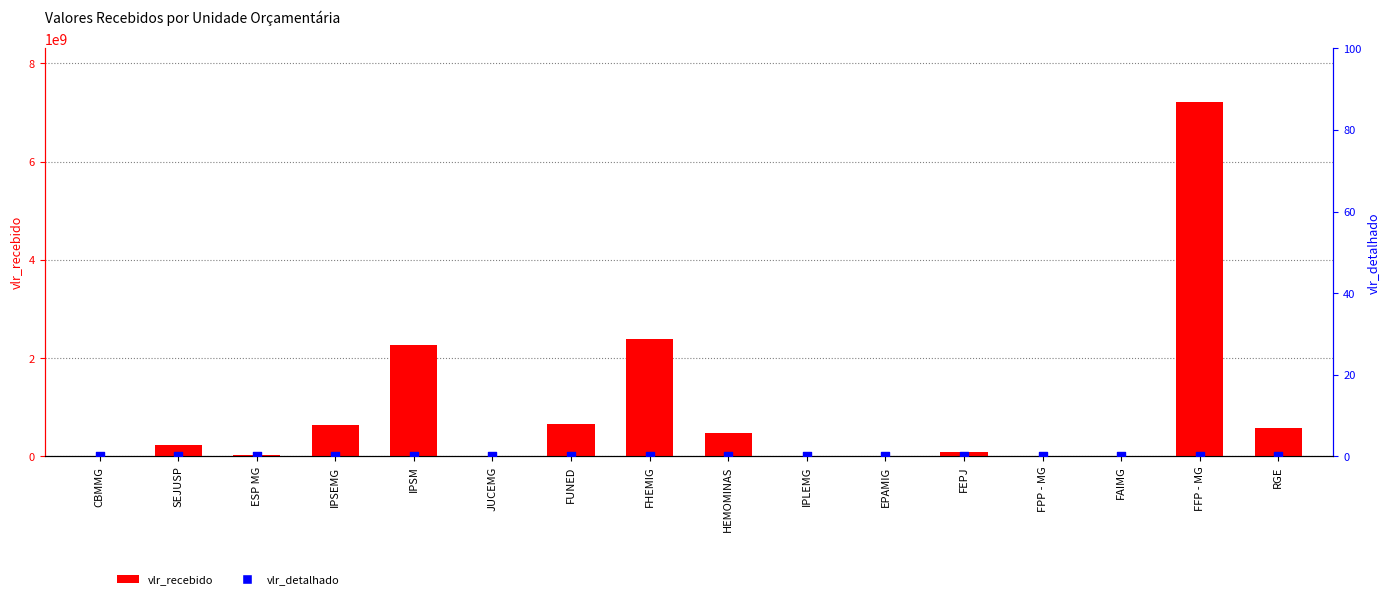

Which series reaches the maximum Y coordinate?

vlr_recebido